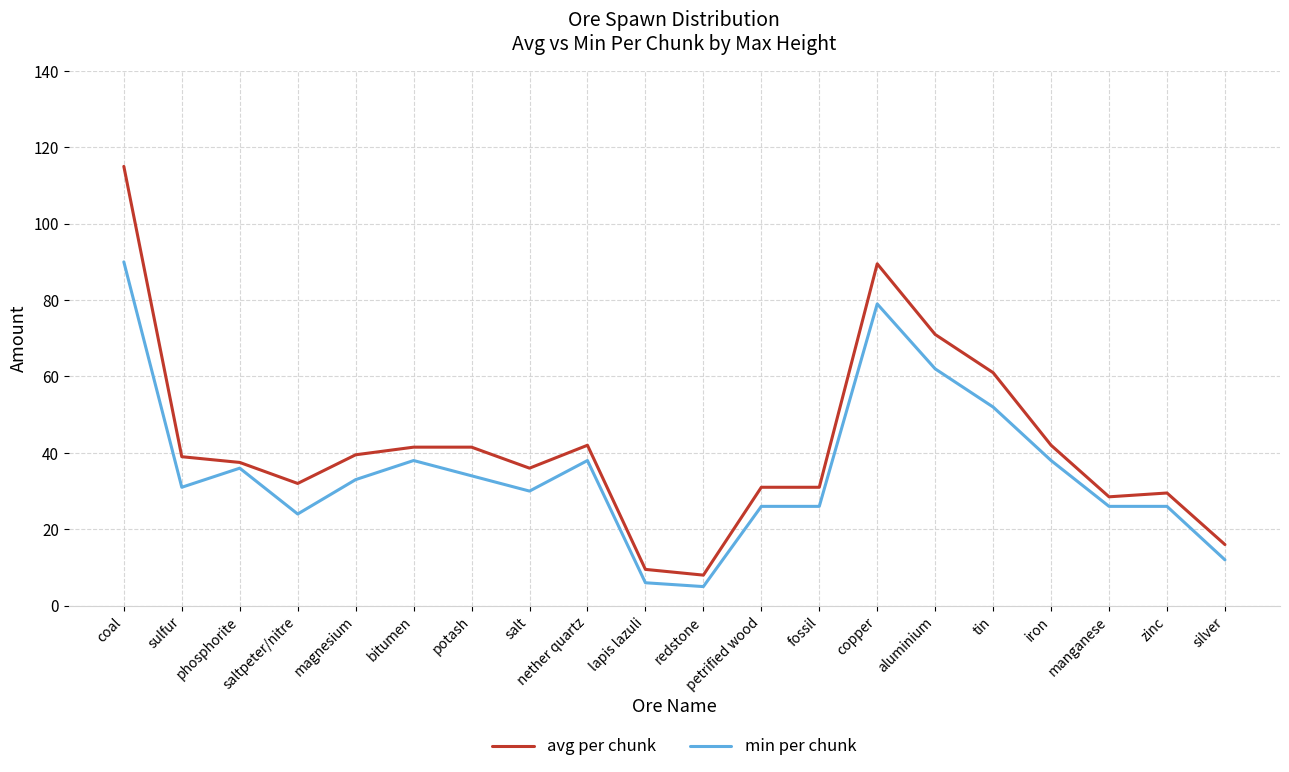

Is this an area chart (filled region under the line)?

No